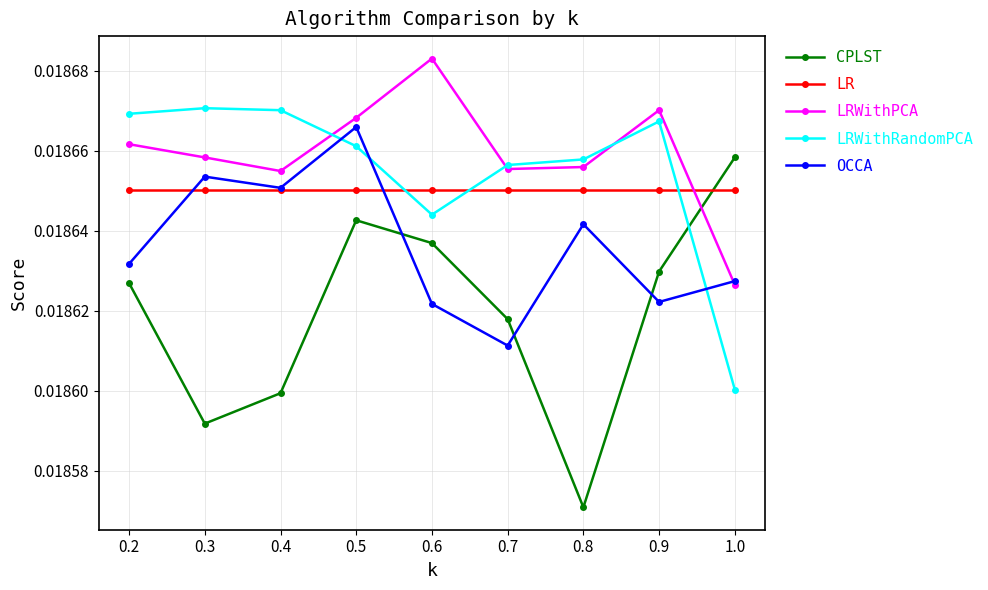

Rank the categories by CPLST value from highest to lowest.

1.0, 0.5, 0.6, 0.9, 0.2, 0.7, 0.4, 0.3, 0.8